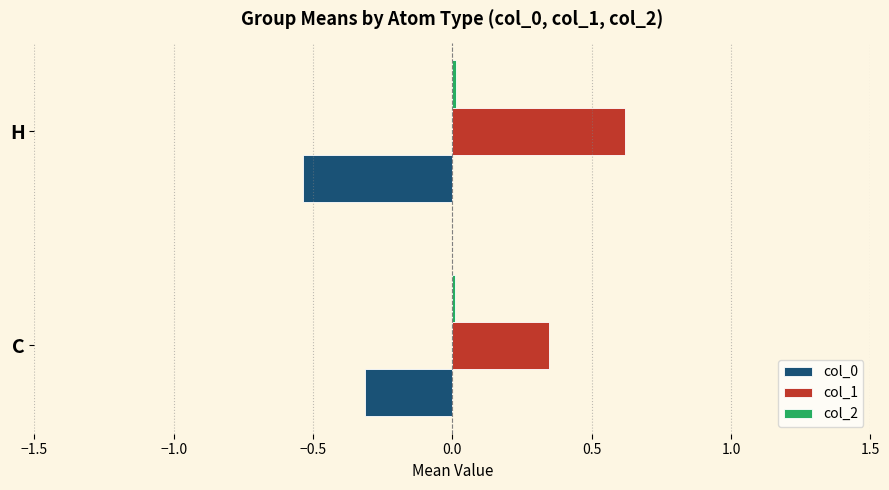

Which series has the largest total across all categories?

col_1